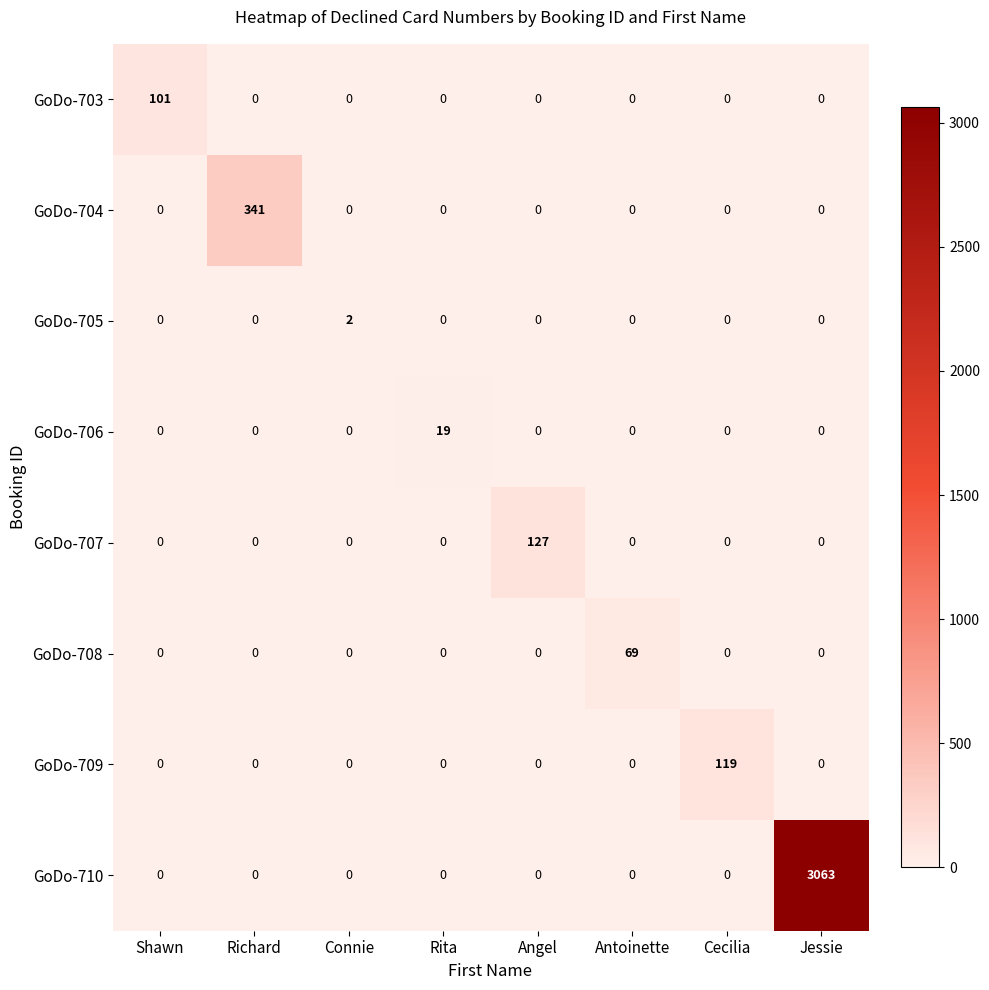

How many distinct data groups are displayed?

8